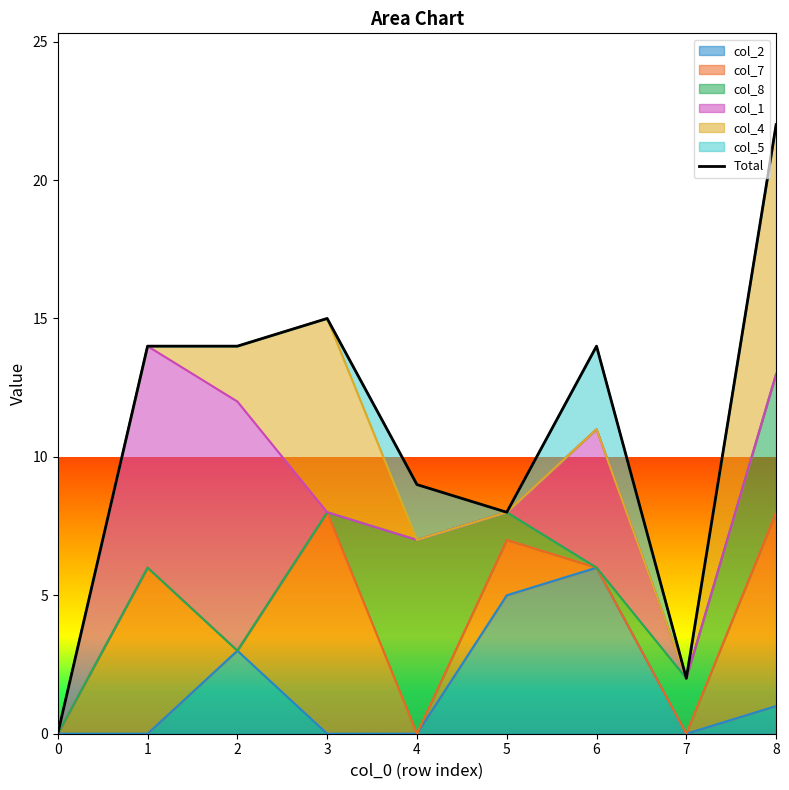

Reading left to right, extract all data points from this chart.

0	14	14	15	9	8	14	2	22